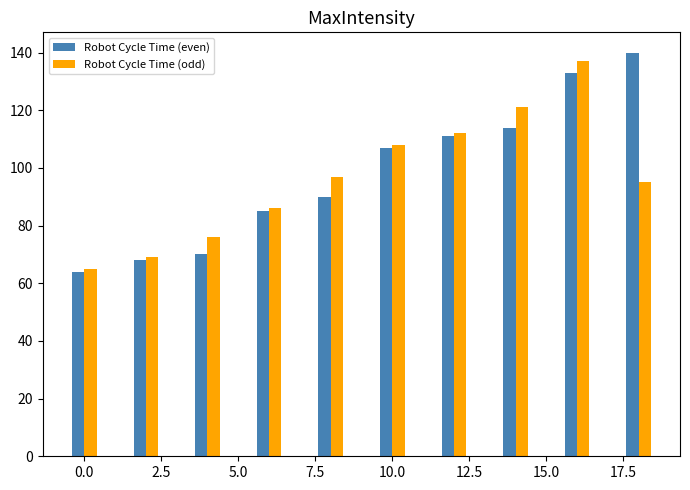

What is the minimum value shown in the chart?

64